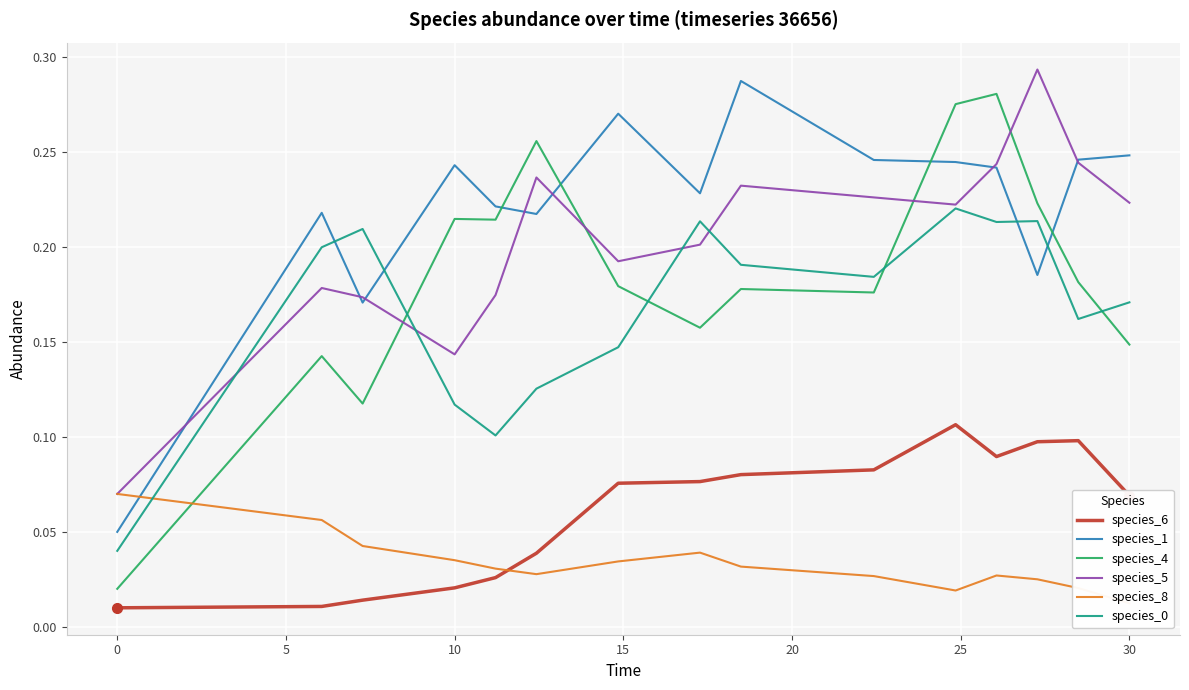

What are all the series names shown in the legend?

species_6, species_1, species_4, species_5, species_8, species_0